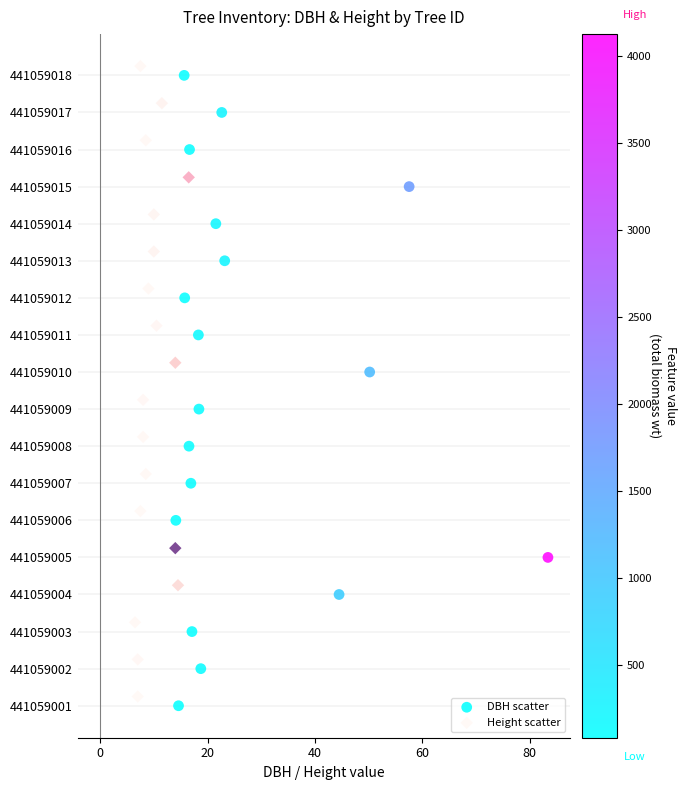

What are all the series names shown in the legend?

DBH scatter, Height scatter